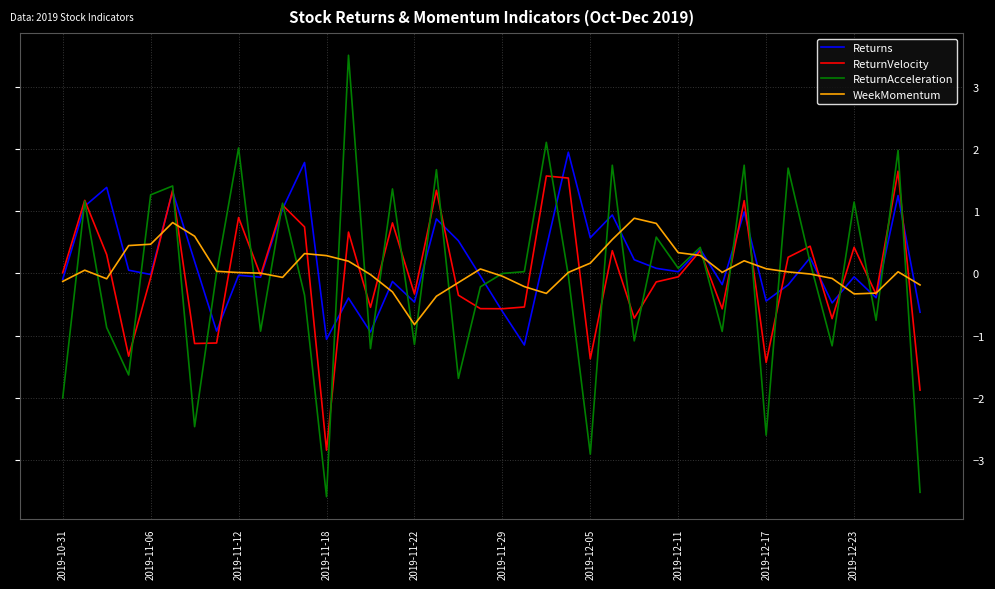

Which series has the widest spread of values?

ReturnAcceleration